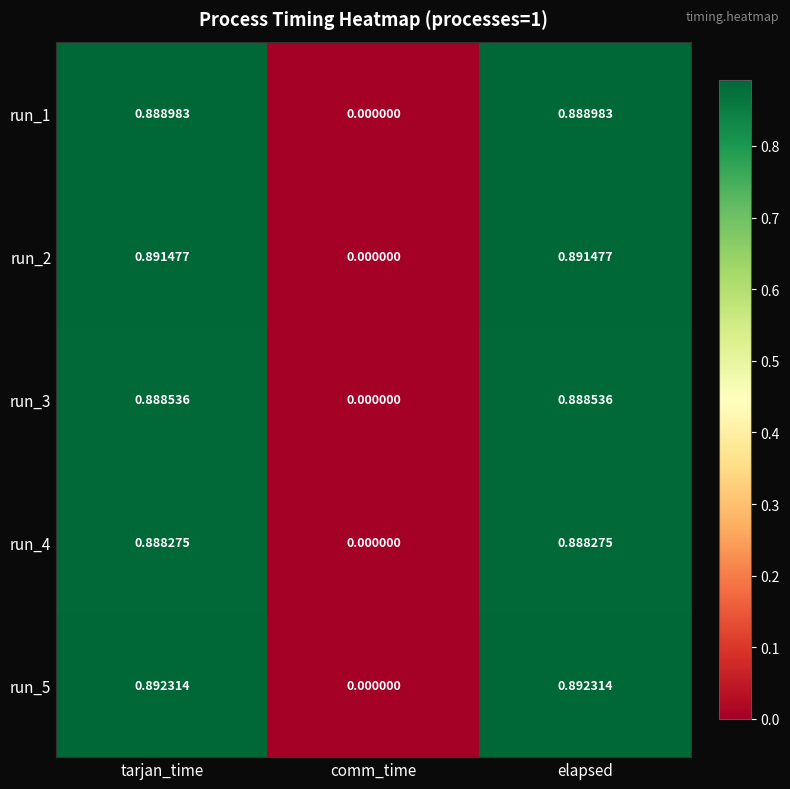

At which label is run_1 closest to 0?

comm_time